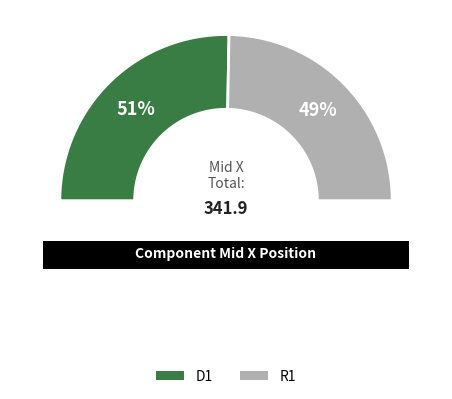

True or false: D1 accounts for 51% of the total.

True